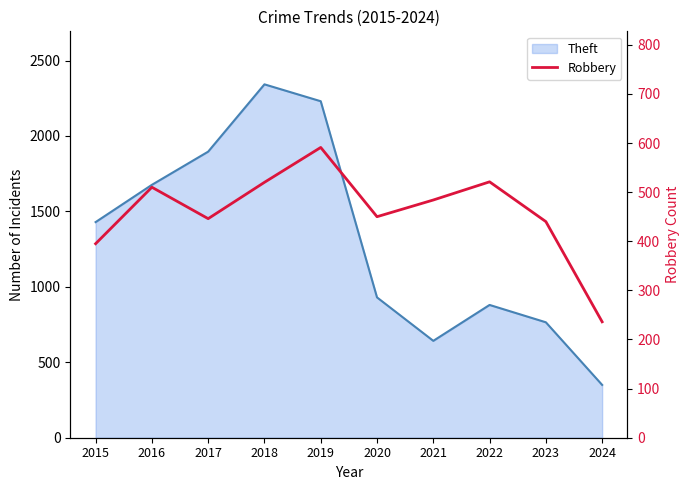

What is the change in value from 2017 to 2020?

+4